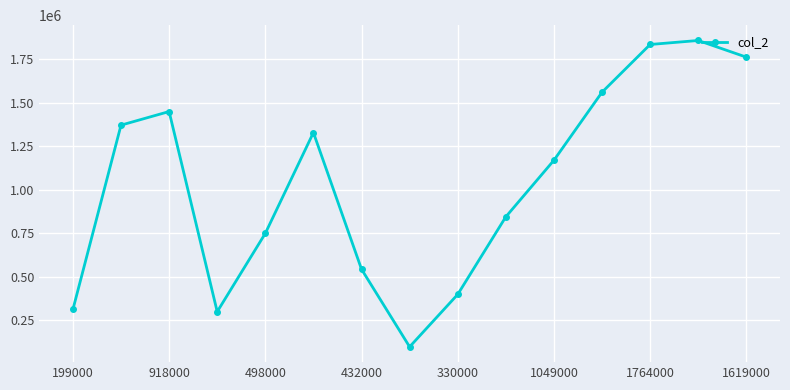

True or false: there are more than 2 points higher than both neighbors.

True